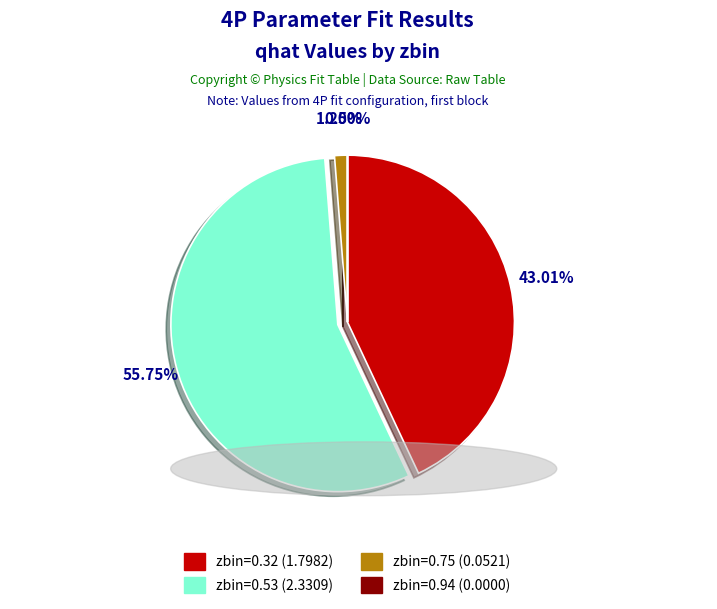

Which has a higher value, zbin=0.75 (0.0521) or zbin=0.53 (2.3309)?

zbin=0.53 (2.3309)